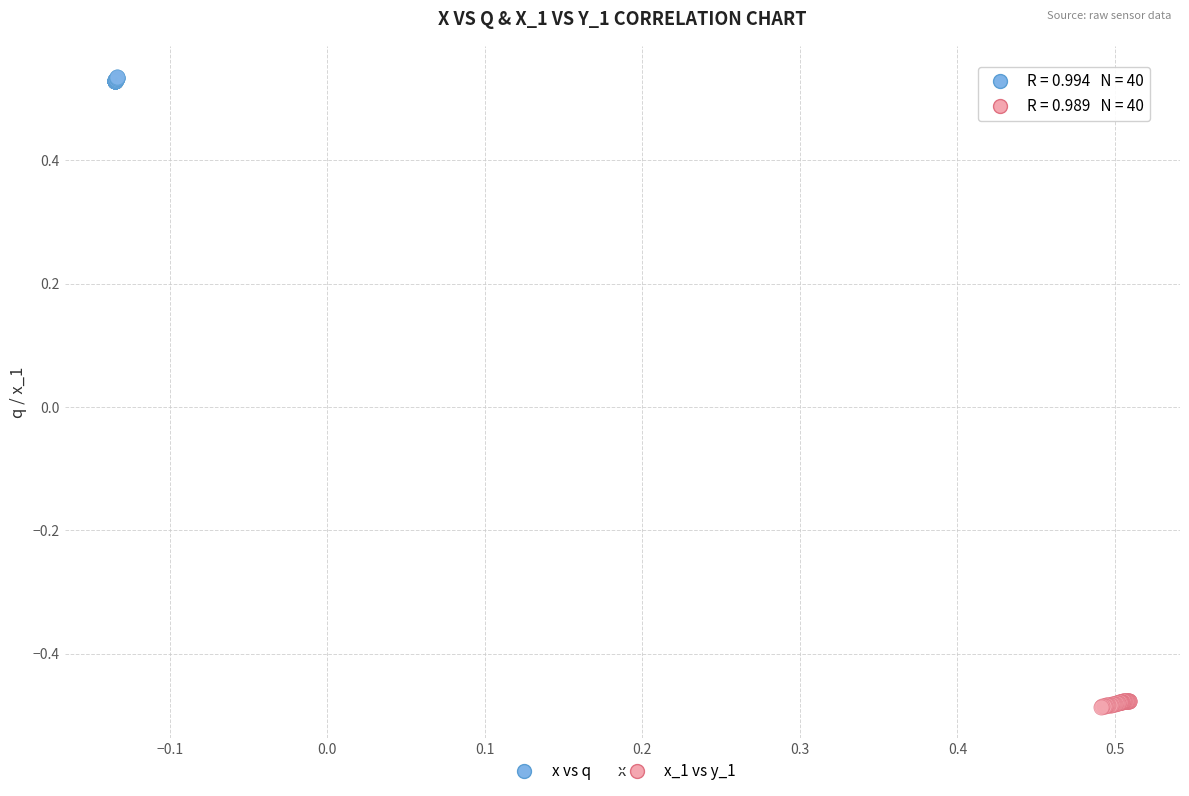

What are all the series names shown in the legend?

x vs q, x_1 vs y_1